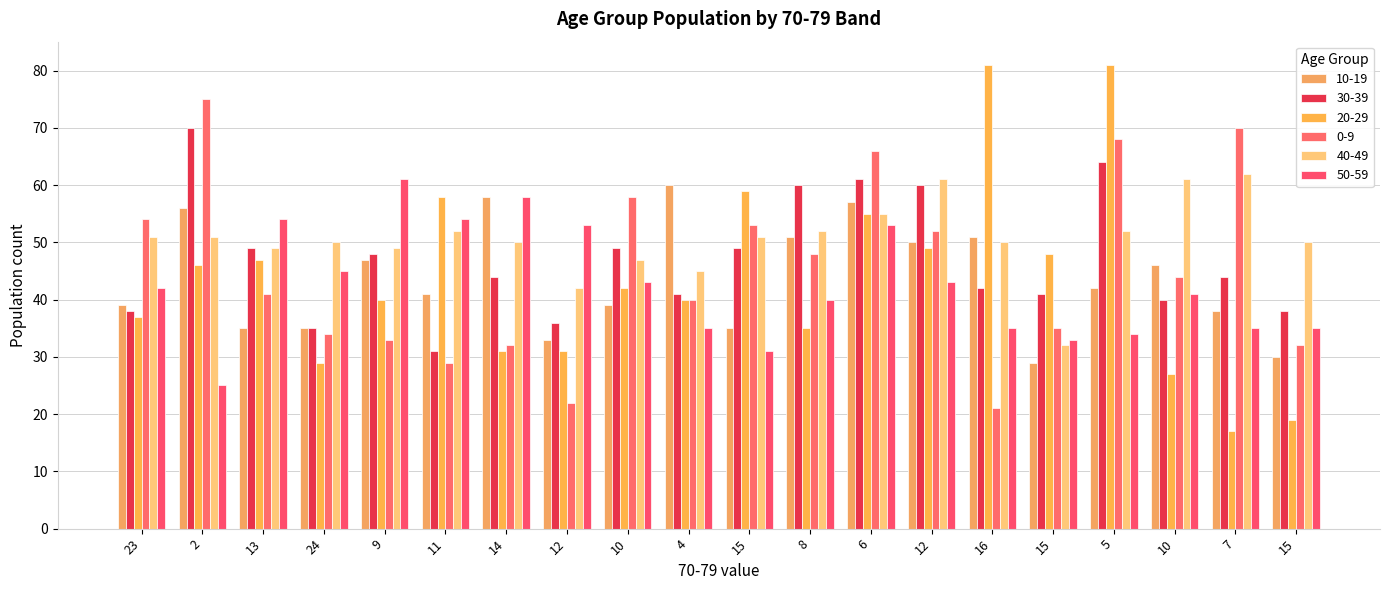

Reading left to right, list all the values displayed in this chart.

10-19: 39	56	35	35	47	41	58	33	39	60	35	51	57	50	51	29	42	46	38	30
30-39: 38	70	49	35	48	31	44	36	49	41	49	60	61	60	42	41	64	40	44	38
20-29: 37	46	47	29	40	58	31	31	42	40	59	35	55	49	81	48	81	27	17	19
0-9: 54	75	41	34	33	29	32	22	58	40	53	48	66	52	21	35	68	44	70	32
40-49: 51	51	49	50	49	52	50	42	47	45	51	52	55	61	50	32	52	61	62	50
50-59: 42	25	54	45	61	54	58	53	43	35	31	40	53	43	35	33	34	41	35	35